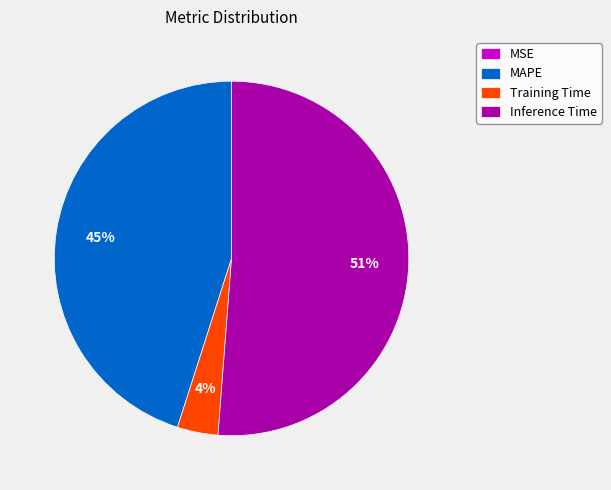

To the nearest percent, what is the average slice percentage?

25%